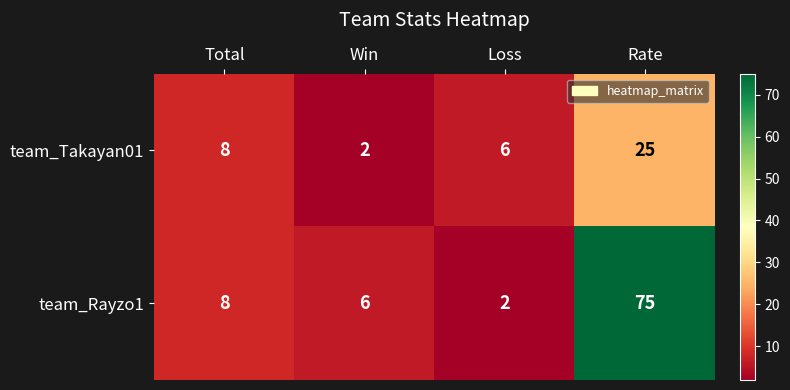

List the series in order of their peak value, lowest first.

team_Takayan01, team_Rayzo1